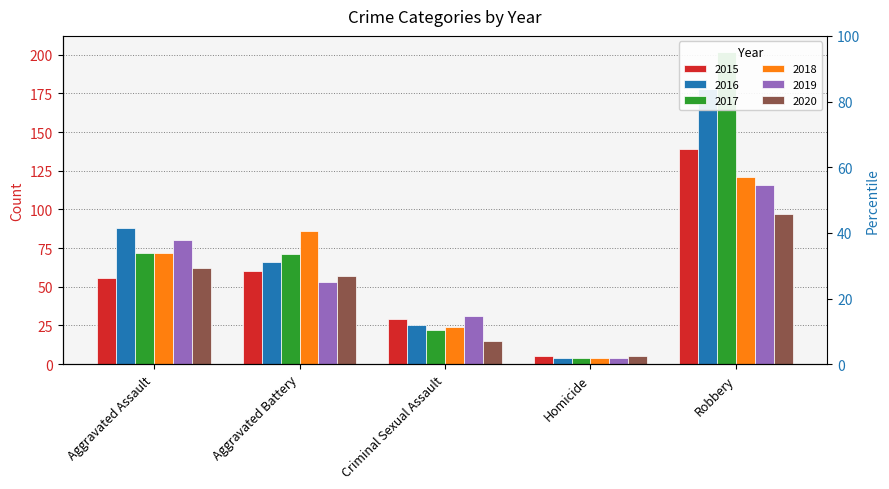

Which series has the largest total across all categories?

2017